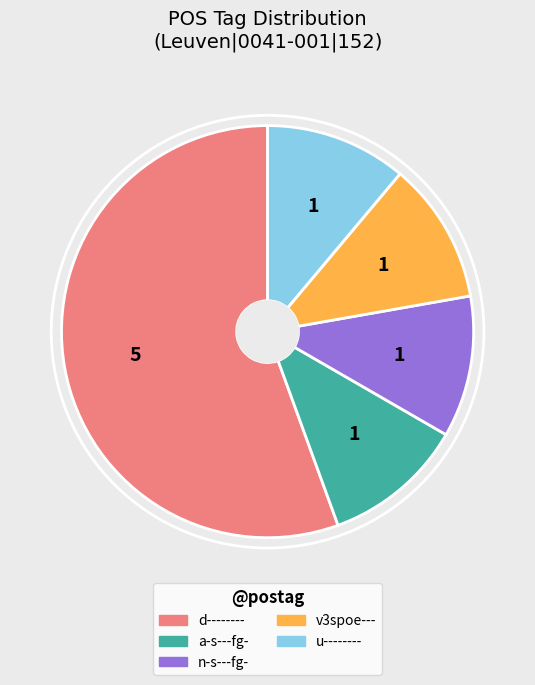

True or false: d-------- accounts for 56% of the total.

True